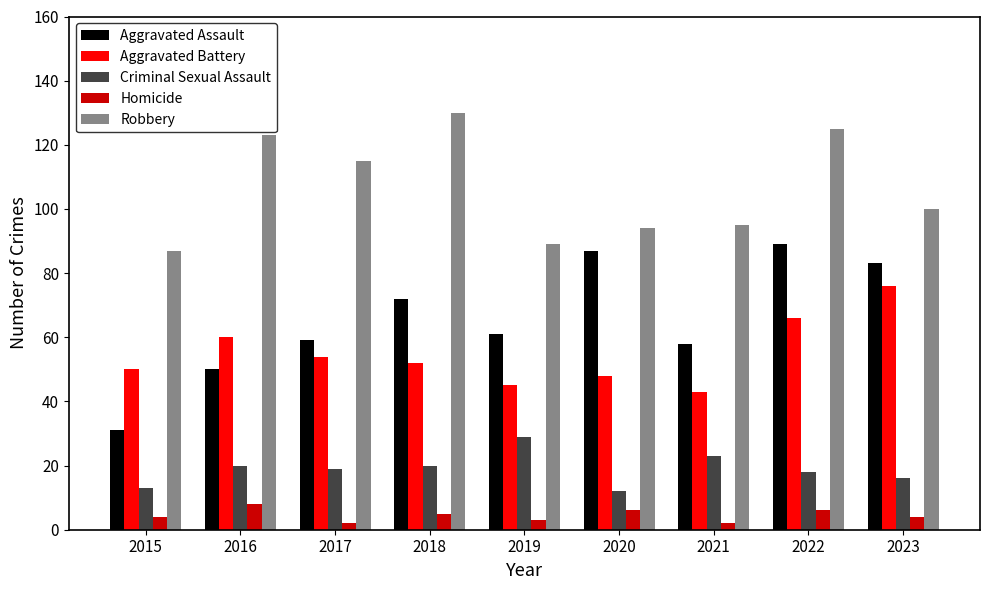

What is the average value of the Robbery series?

106